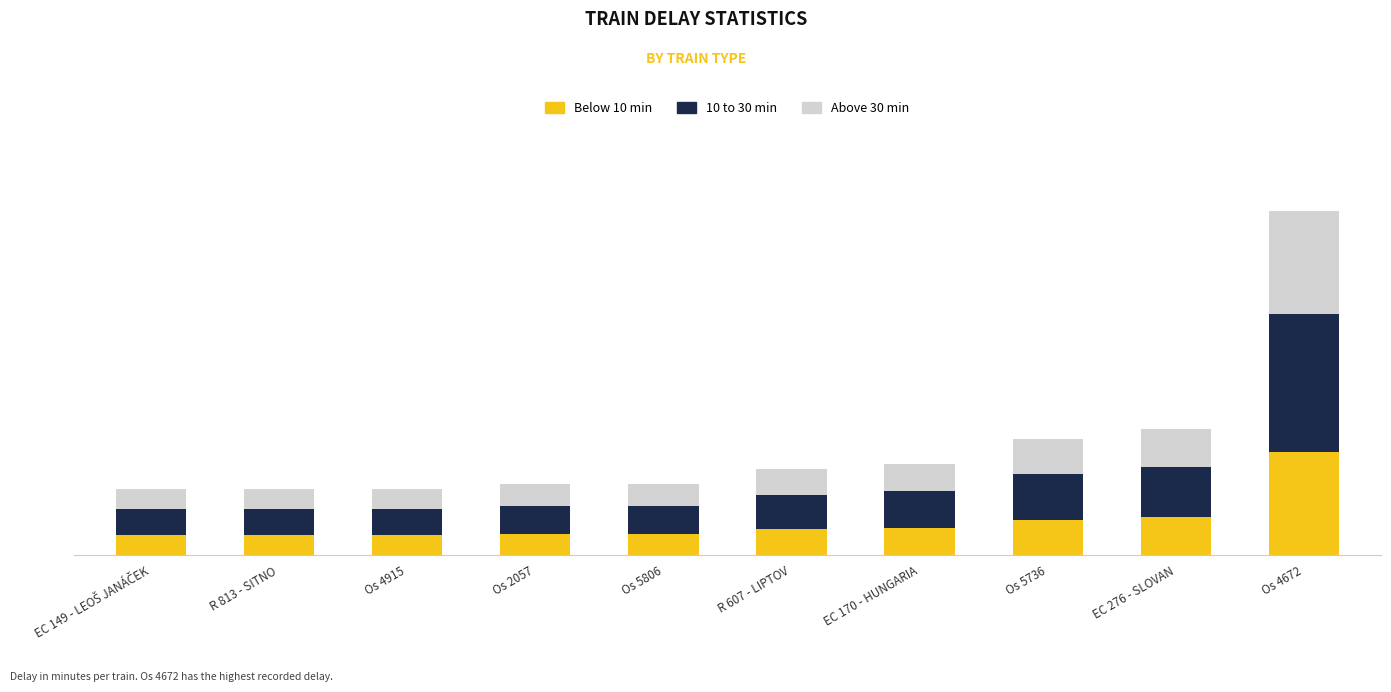

Rank the series by their maximum value, from lowest to highest.

Below 10 min, Above 30 min, 10 to 30 min